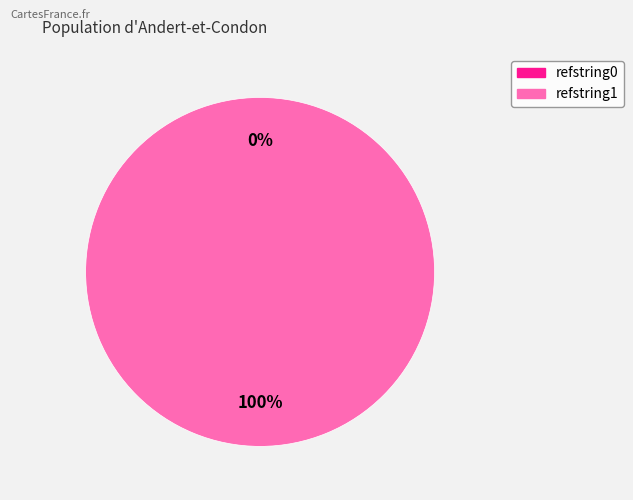

What percentage do refstring0 and refstring1 together represent?

100.0%